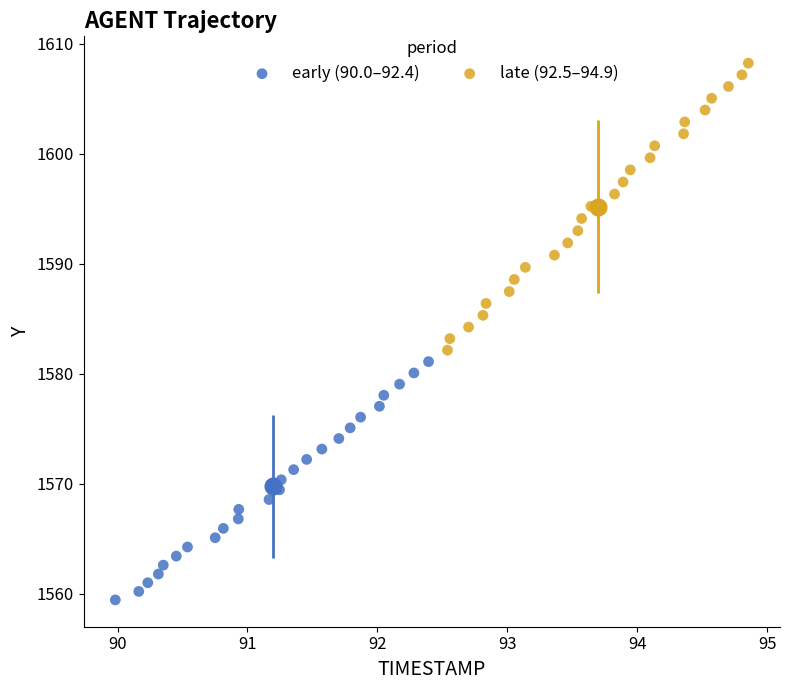

Which series contains the lowest Y value?

early (90.0–92.4)